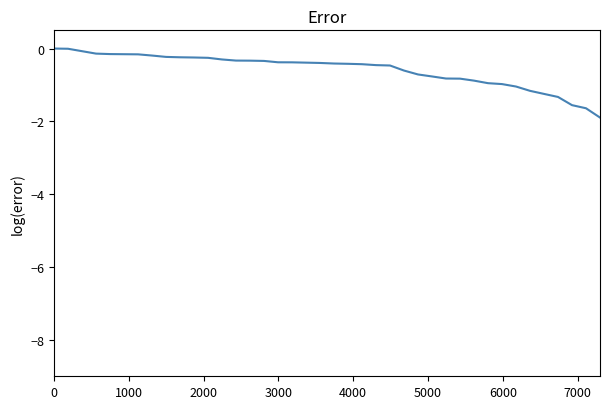

What is the difference between the second highest and second lowest values?

1.6